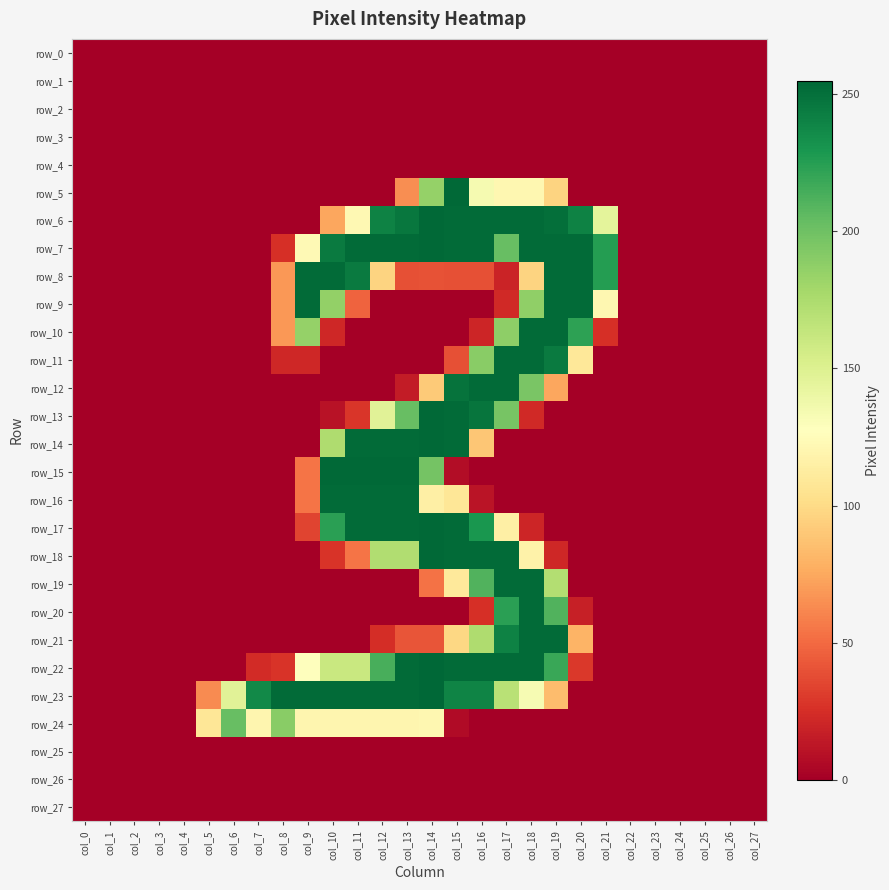

List the labels in order of row_23 value, largest first.

col_14, col_8, col_9, col_10, col_11, col_12, col_13, col_15, col_16, col_7, col_17, col_6, col_18, col_19, col_5, col_0, col_1, col_2, col_3, col_4, col_20, col_21, col_22, col_23, col_24, col_25, col_26, col_27